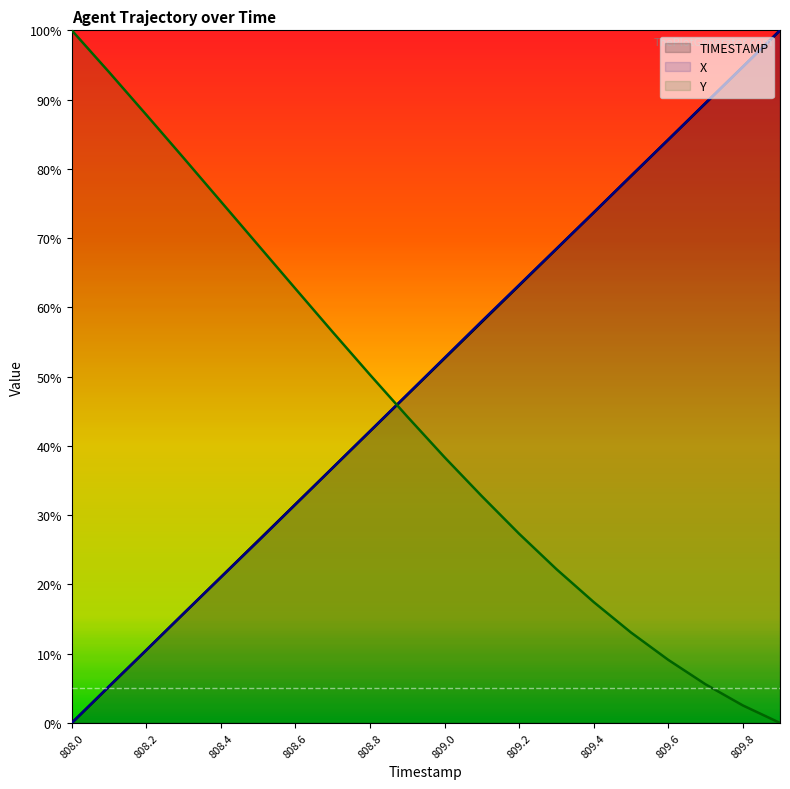

How many times do Y and X cross each other?

1